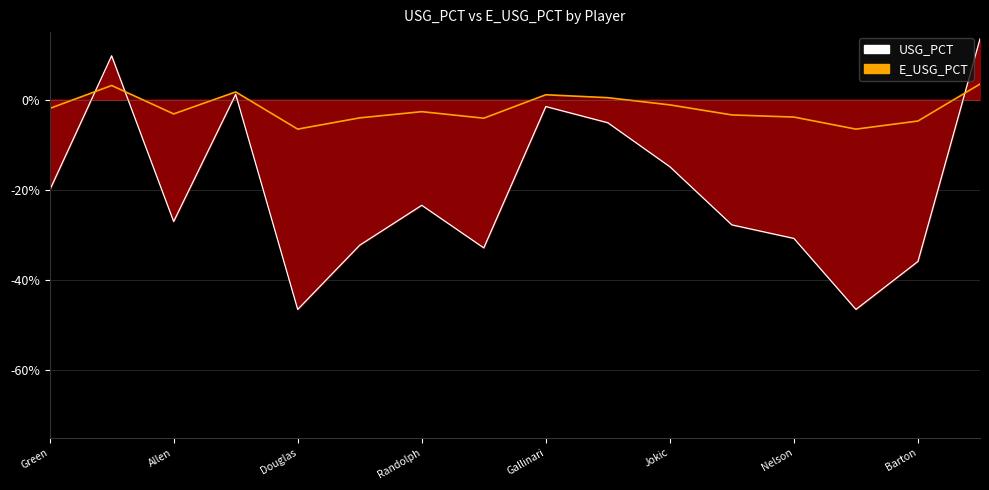

What is the sum of the USG_PCT values at 9 and Green?

-25.2